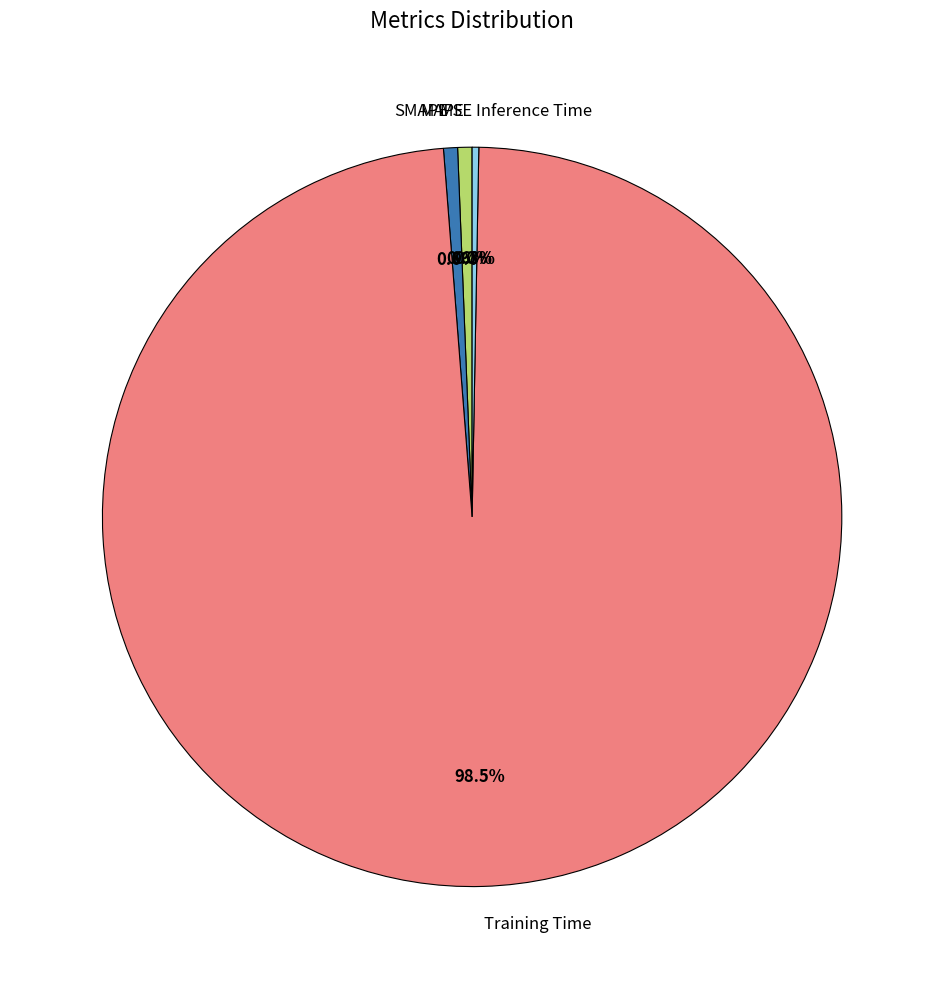

What portion of the pie excludes Inference Time?

99.7%